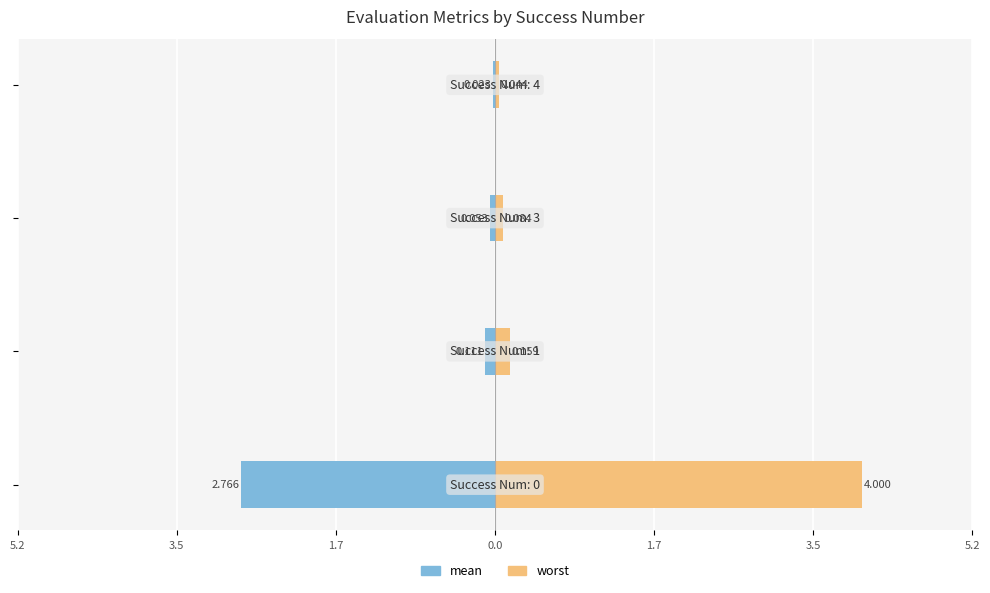

At 1.7, list the series in order from smallest to largest.

mean, worst